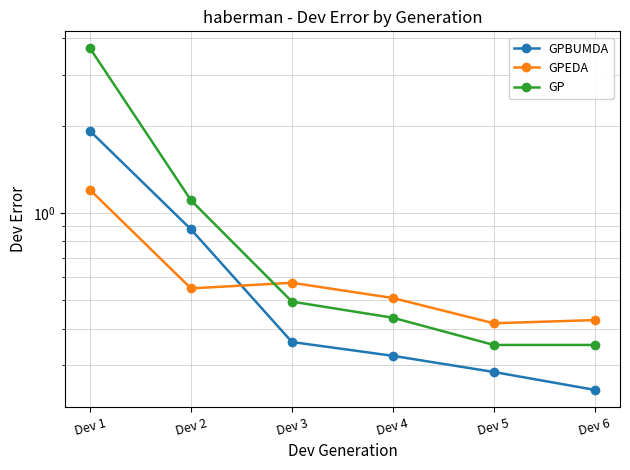

True or false: GPEDA has a value of 1.8 at Dev 1.

False